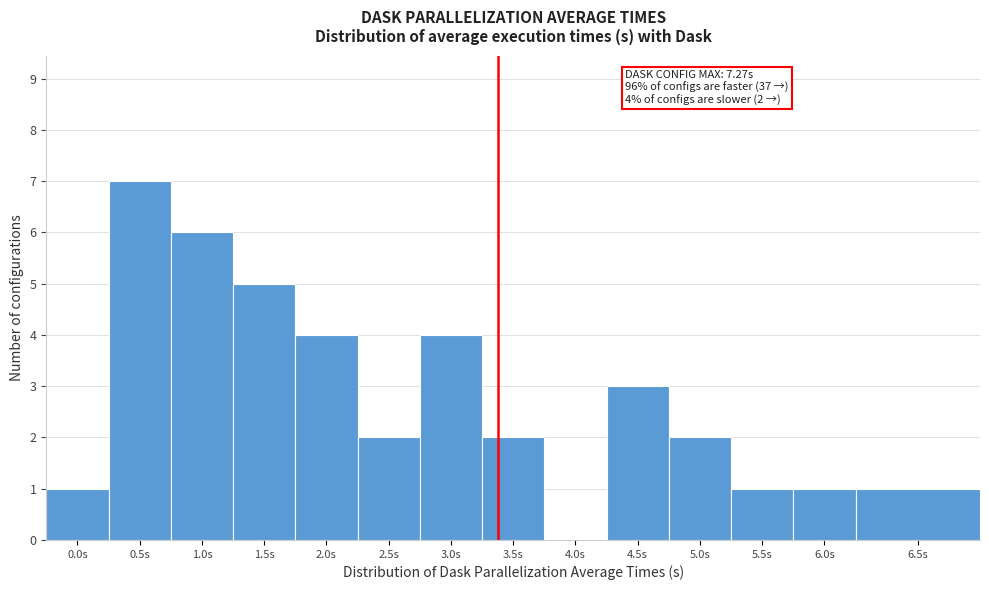

Reading left to right, list all the values displayed in this chart.

0.0s=1	0.5s=7	1.0s=6	1.5s=5	2.0s=4	2.5s=2	3.0s=4	3.5s=2	4.0s=0	4.5s=3	5.0s=2	5.5s=1	6.0s=1	6.5s=1